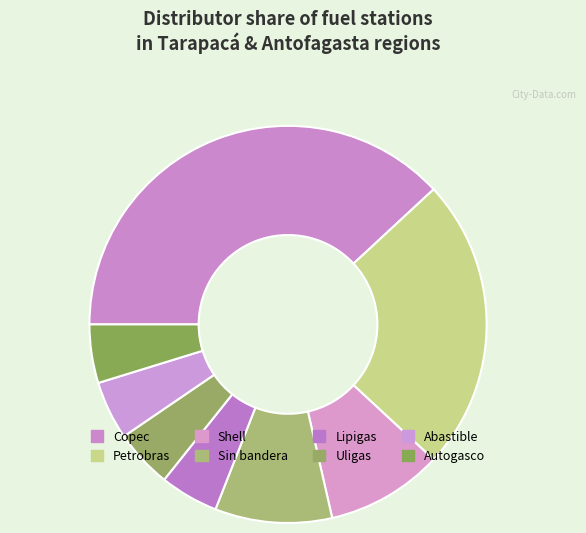

What is the largest slice in the pie chart?

Copec